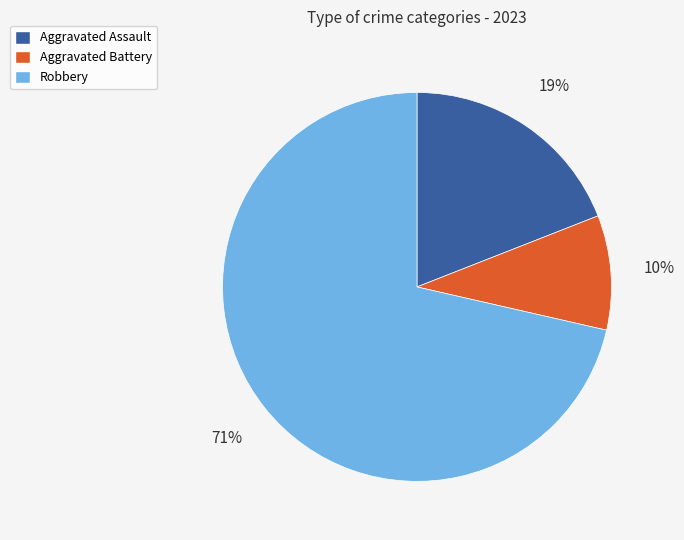

Do Robbery and Aggravated Assault together represent more than half of the pie?

Yes